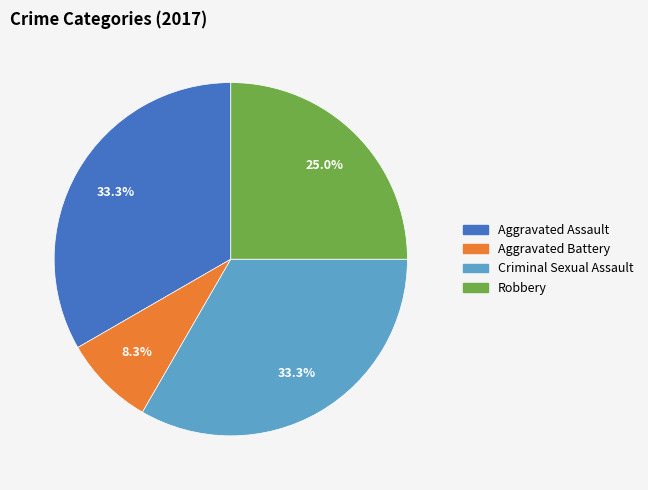

What portion of the pie excludes Aggravated Assault?

66.7%